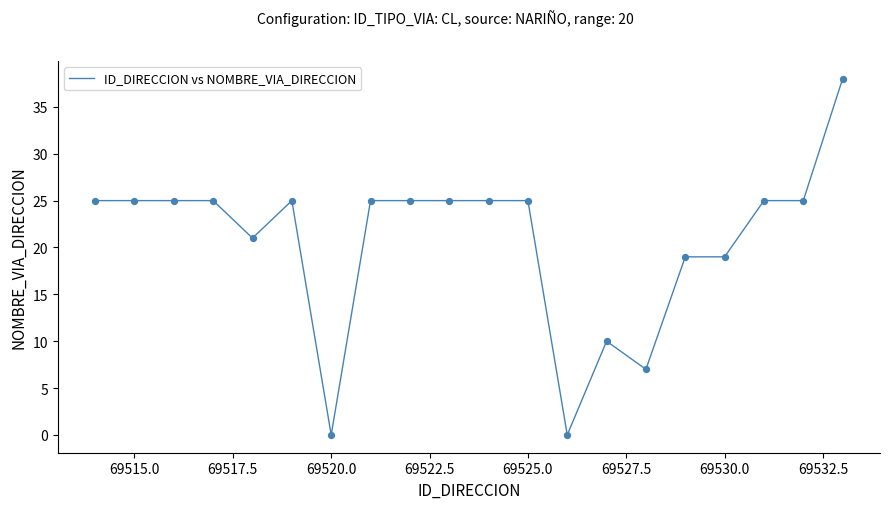

What is the difference between the maximum and minimum values?

38